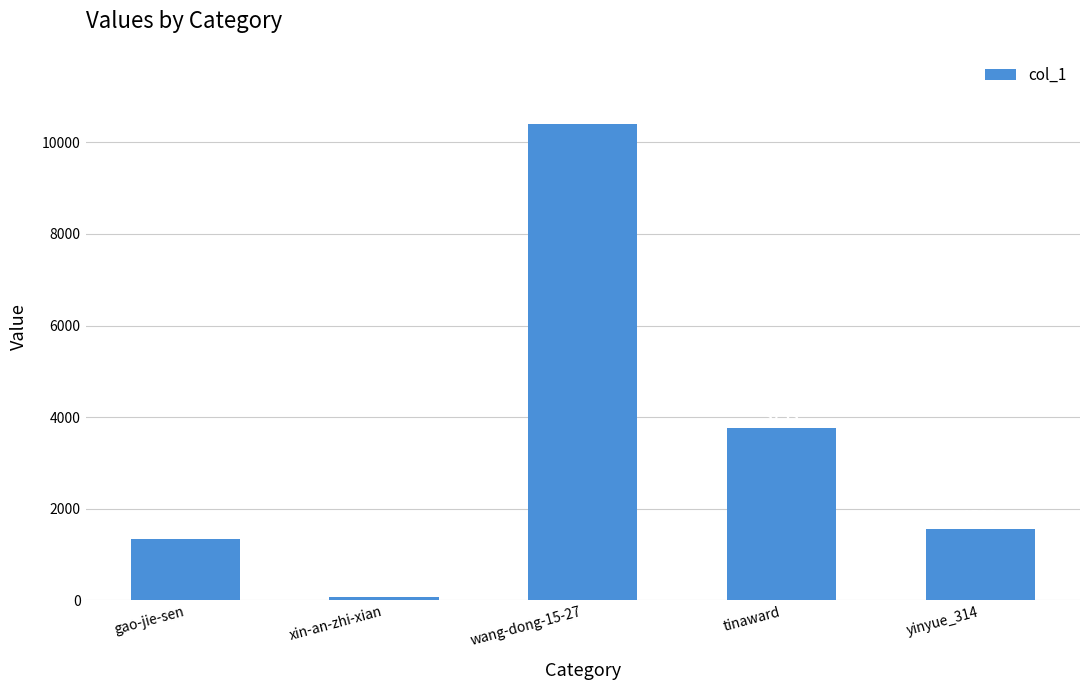

The value at yinyue_314 is 1563. True or false?

True